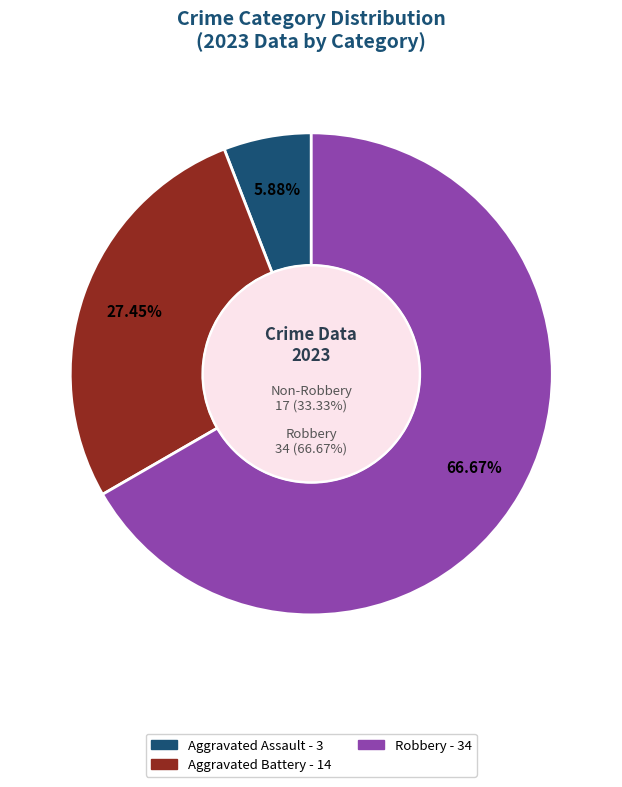

What is the change in value from Aggravated Assault to Aggravated Battery?

+11